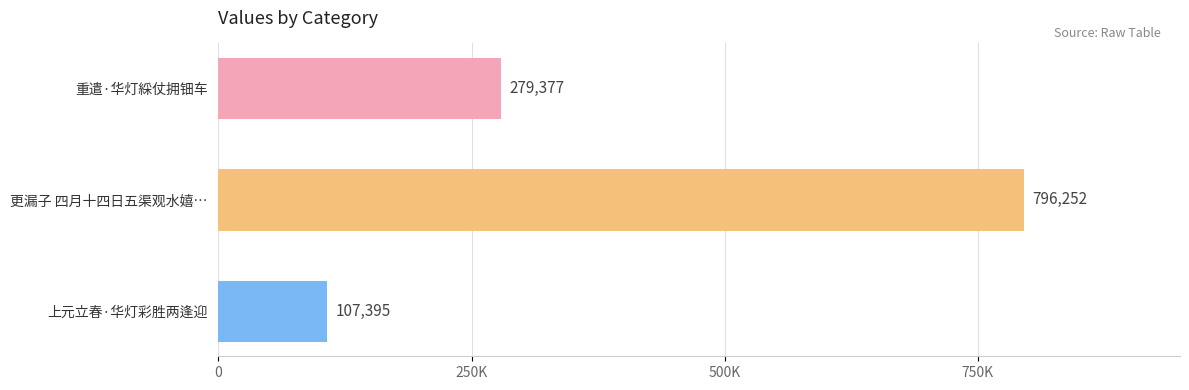

Are the bars horizontal?

Yes